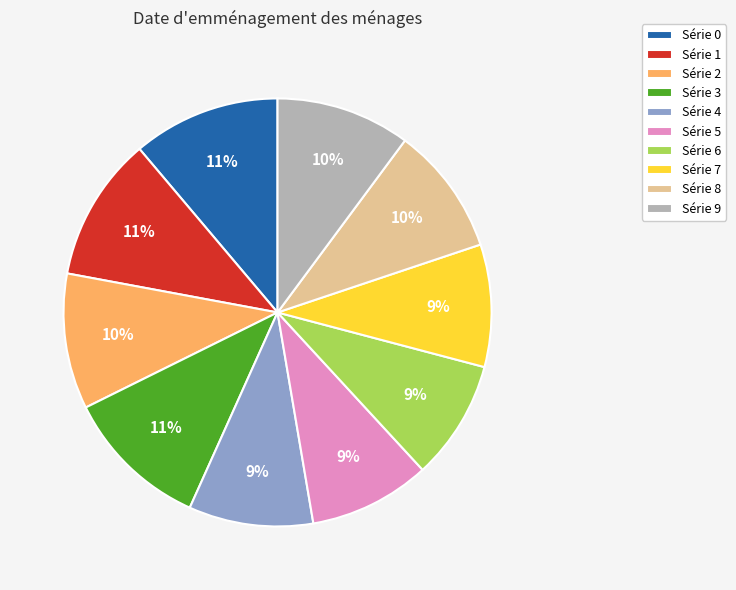

How many segments does this pie chart have?

10